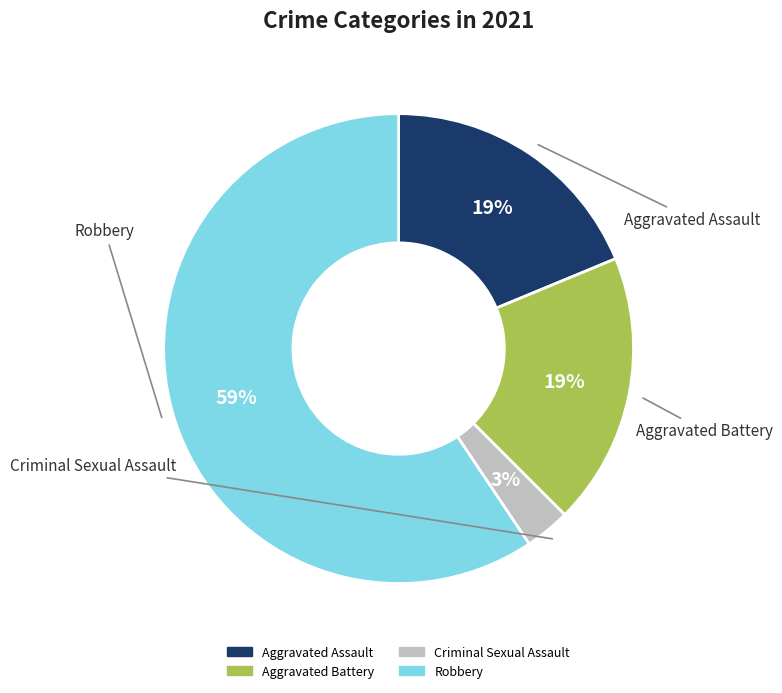

What percentage is the Aggravated Assault slice, to the nearest percent?

19%